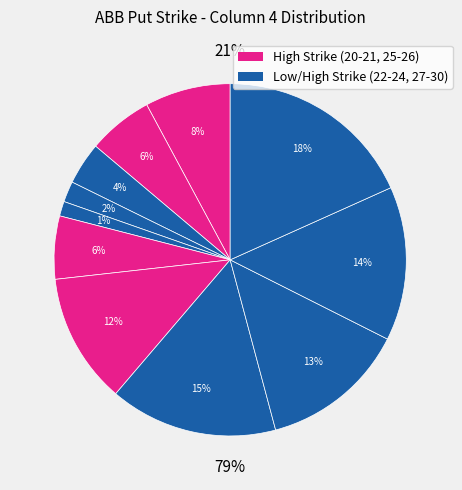

To the nearest percent, what is the difference between the largest and smallest slice percentages?

17%